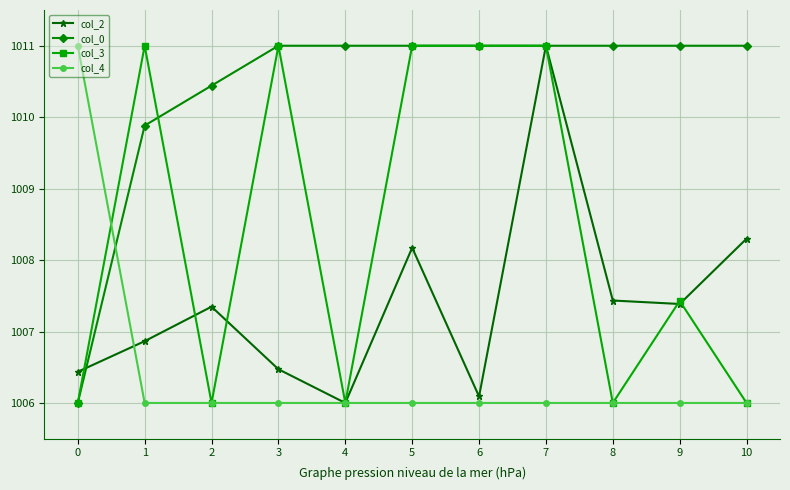

Reading left to right, extract all data points from this chart.

col_2: 1006.4	1006.9	1007.3	1006.5	1006.0	1008.2	1006.1	1011.0	1007.4	1007.4	1008.3
col_0: 1006.0	1009.9	1010.4	1011.0	1011.0	1011.0	1011.0	1011.0	1011.0	1011.0	1011.0
col_3: 1006.0	1011.0	1006.0	1011.0	1006.0	1011.0	1011.0	1011.0	1006.0	1007.4	1006.0
col_4: 1011.0	1006.0	1006.0	1006.0	1006.0	1006.0	1006.0	1006.0	1006.0	1006.0	1006.0